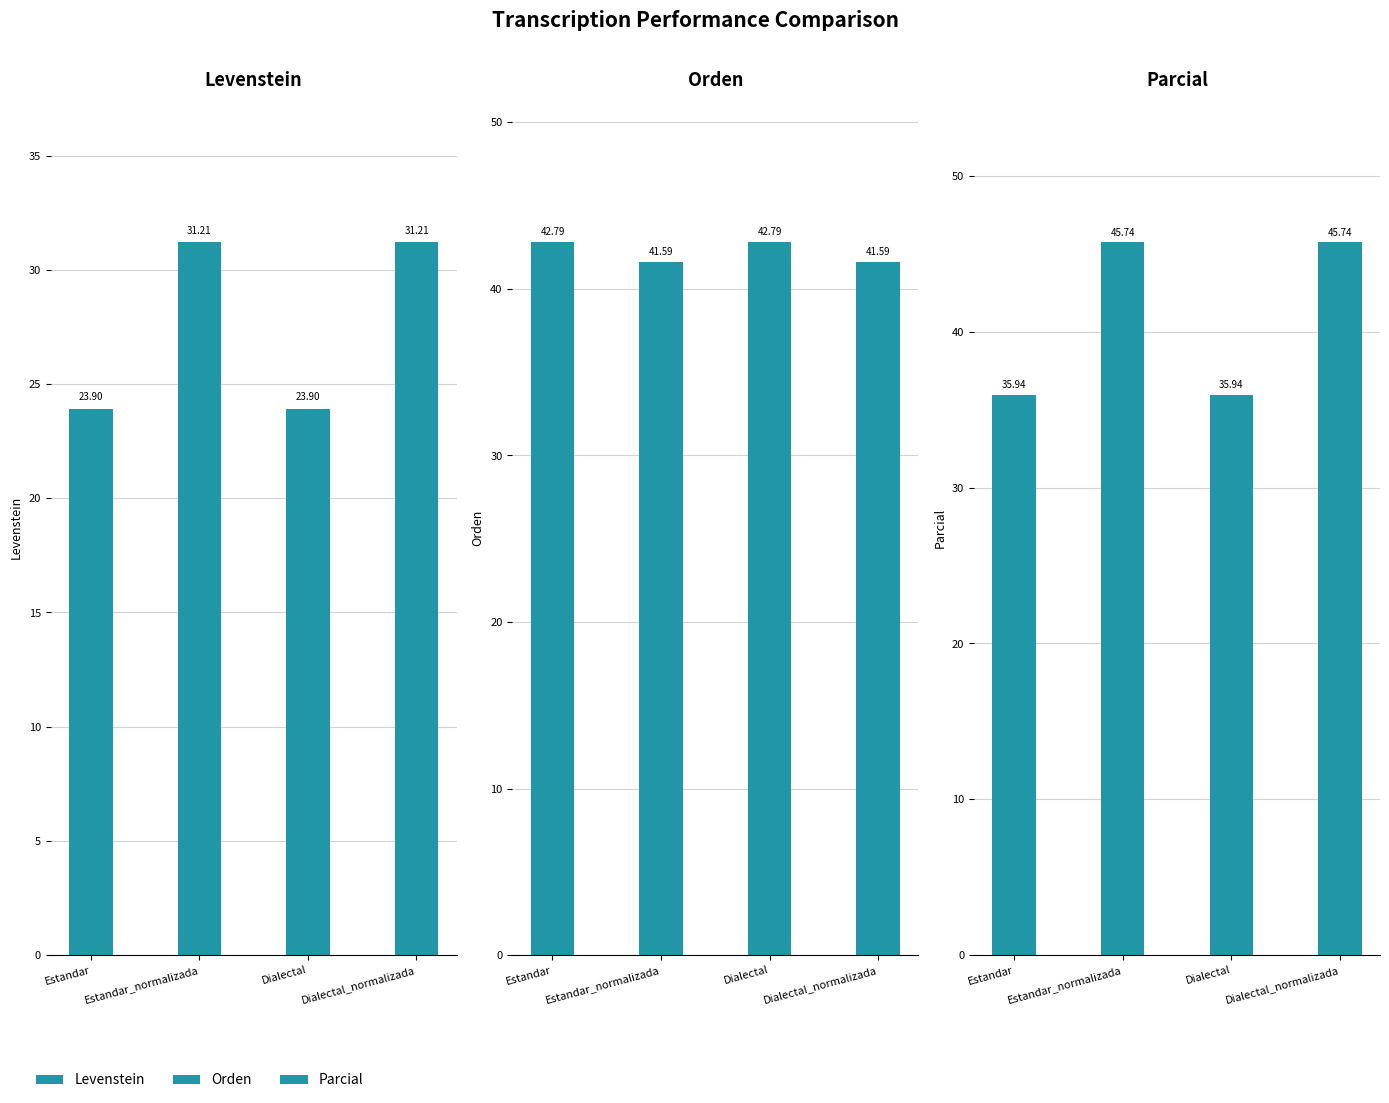

What are all the series names shown in the legend?

Levenstein, Orden, Parcial